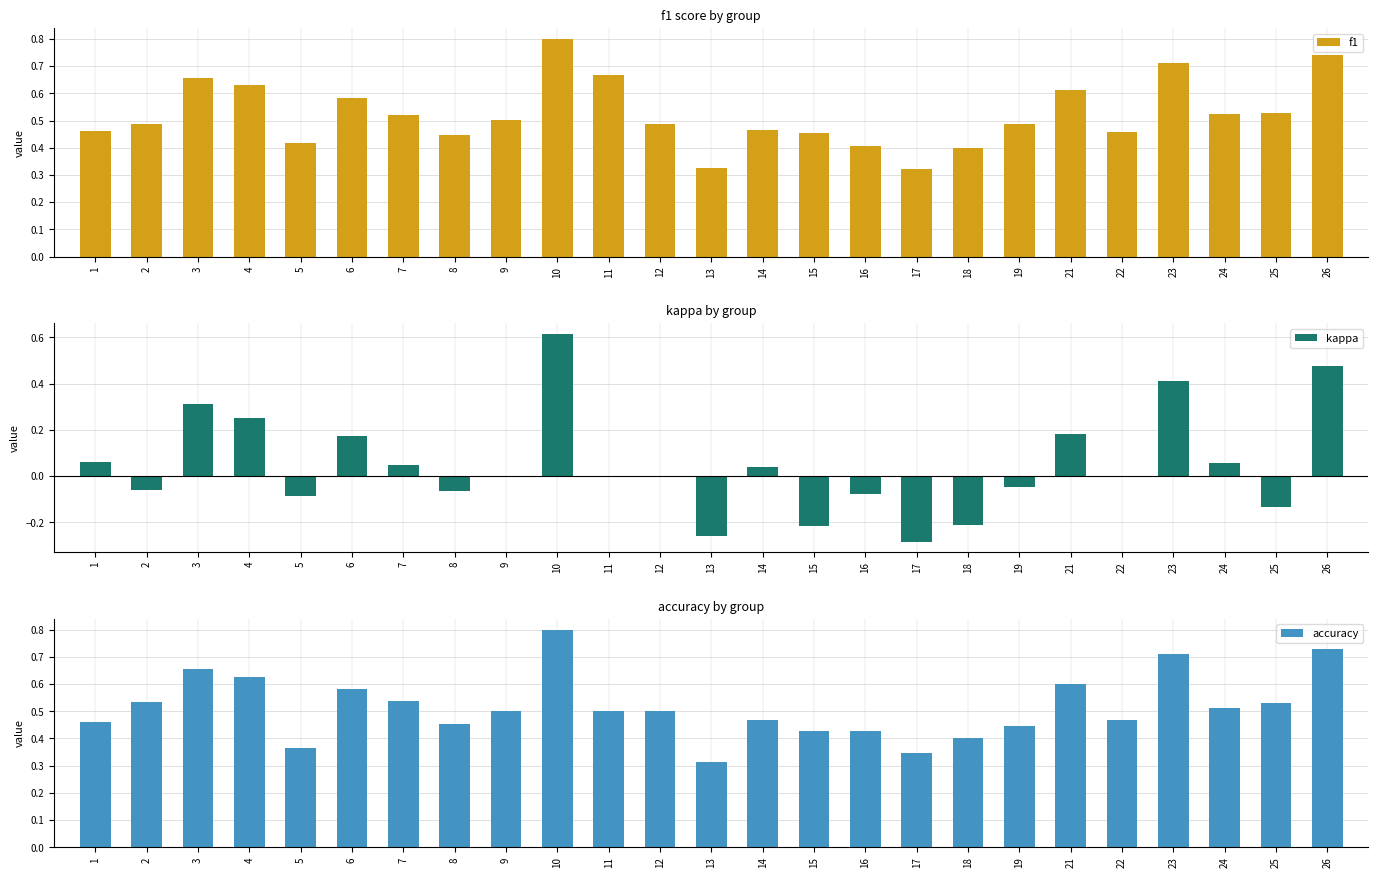

Reading right to left, extract all data points from this chart.

f1: 0.7	0.5	0.5	0.7	0.5	0.6	0.5	0.4	0.3	0.4	0.5	0.5	0.3	0.5	0.7	0.8	0.5	0.4	0.5	0.6	0.4	0.6	0.7	0.5	0.5
kappa: 0.5	-0.1	0.1	0.4	0.0	0.2	-0.0	-0.2	-0.3	-0.1	-0.2	0.0	-0.3	0.0	0.0	0.6	0.0	-0.1	0.0	0.2	-0.1	0.2	0.3	-0.1	0.1
accuracy: 0.7	0.5	0.5	0.7	0.5	0.6	0.4	0.4	0.3	0.4	0.4	0.5	0.3	0.5	0.5	0.8	0.5	0.5	0.5	0.6	0.4	0.6	0.7	0.5	0.5